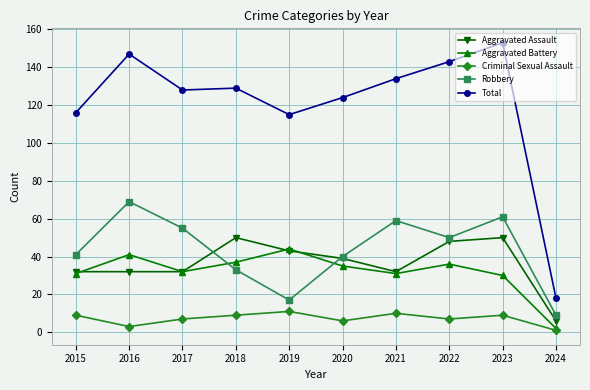

Where is Total nearest to the value 85?

2019